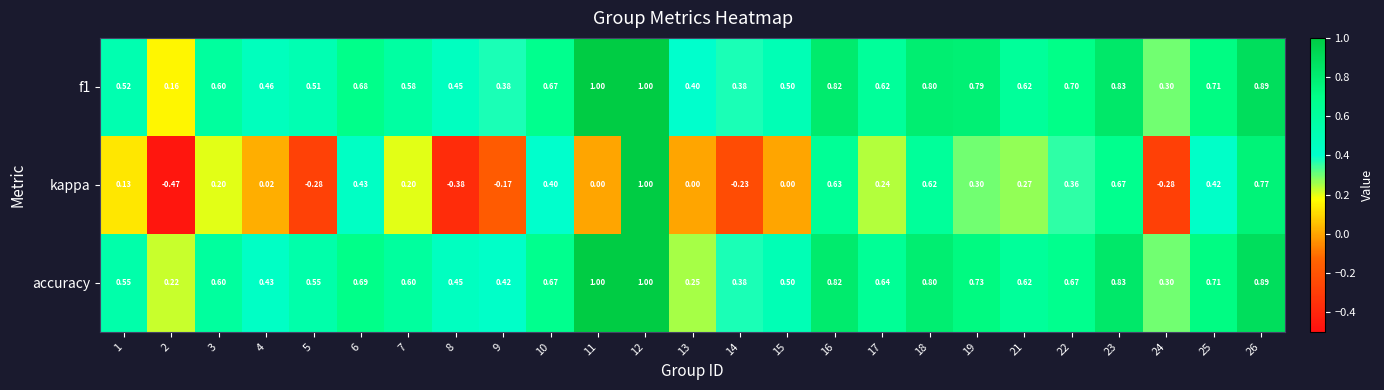

Between 8 and 18, which series saw the biggest shift?

kappa